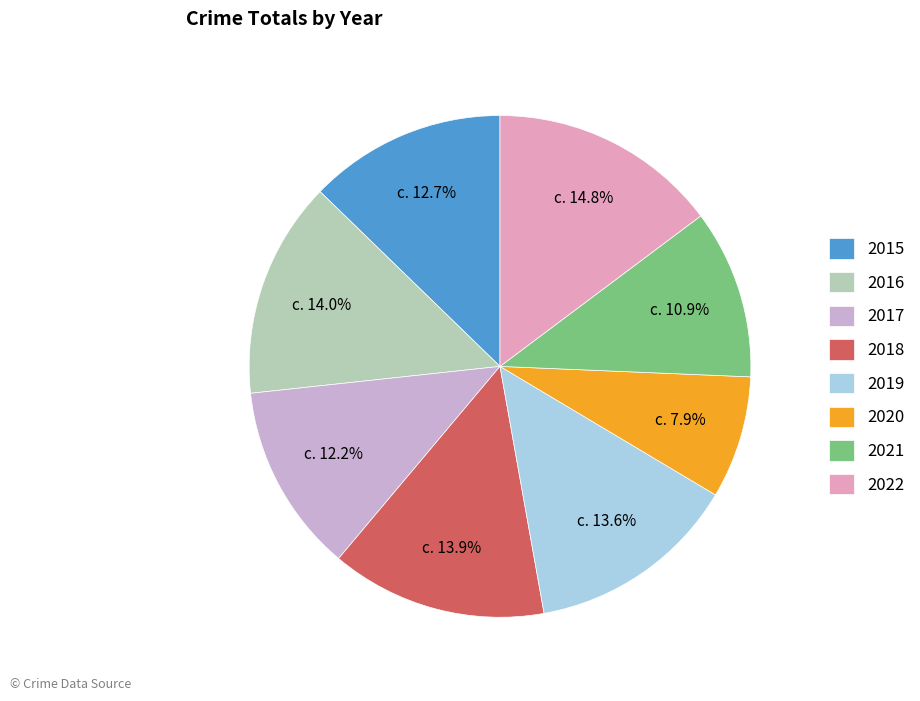

To the nearest percent, what is the difference between the 2020 and 2018 slice percentages?

6%